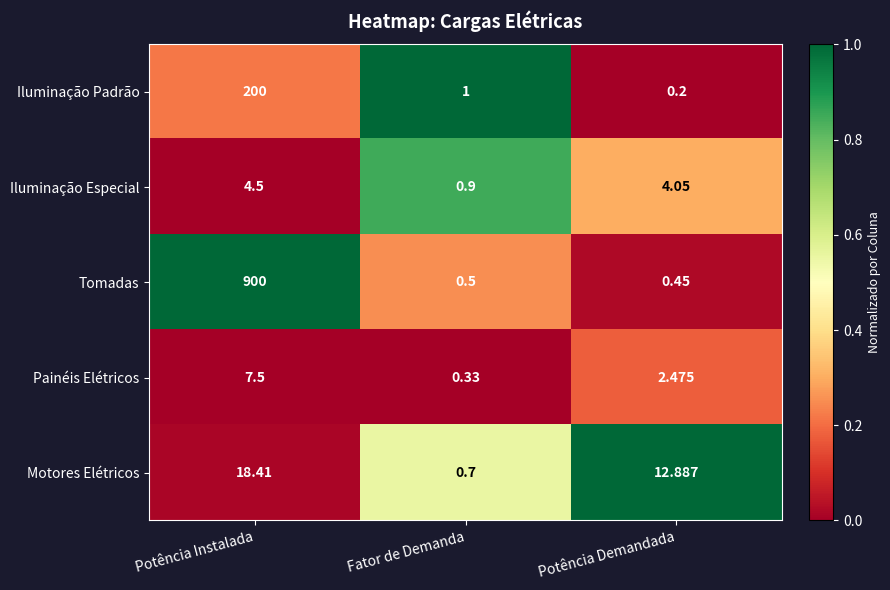

At which label is Motores Elétricos closest to 9?

Potência Demandada